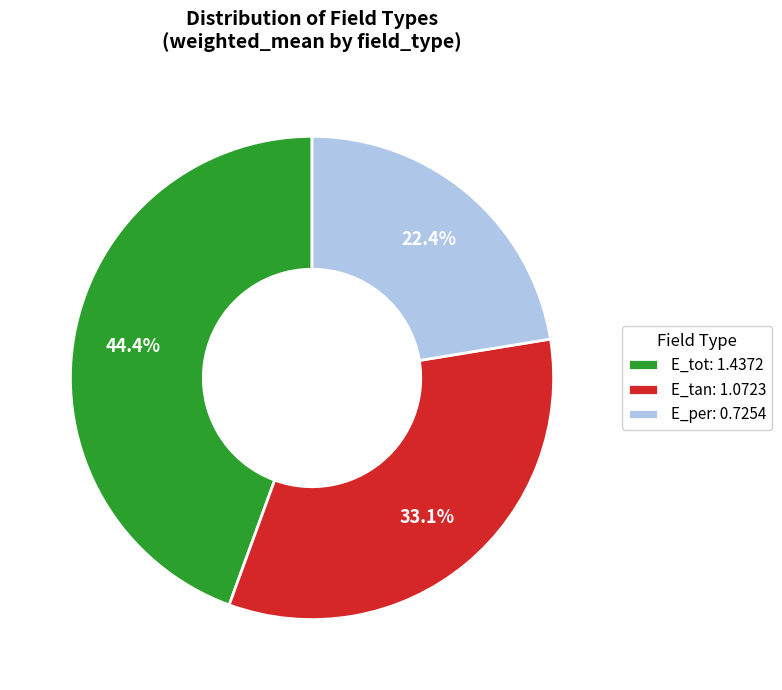

Is it true that E_tot is 44% of the pie?

True